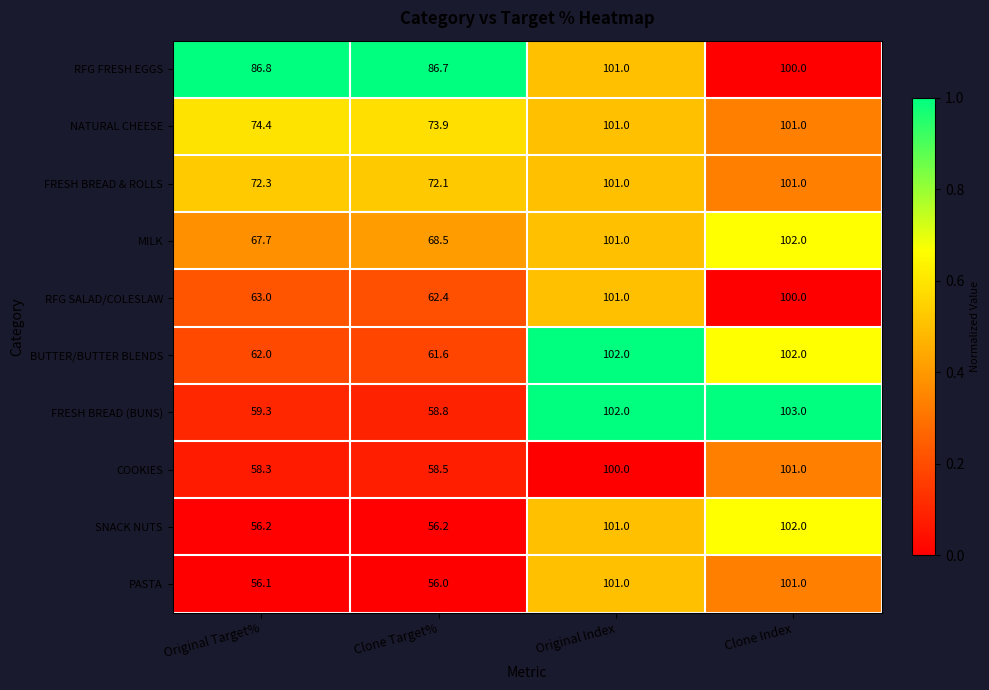

At which category does the chart reach its minimum across all series?

Clone Target%